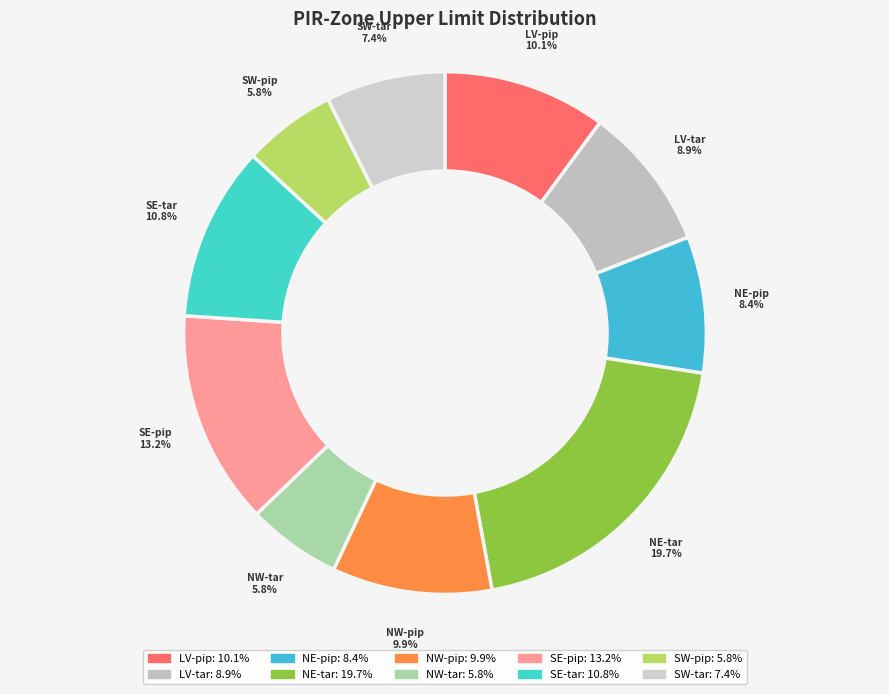

How many slices are in this pie chart?

10